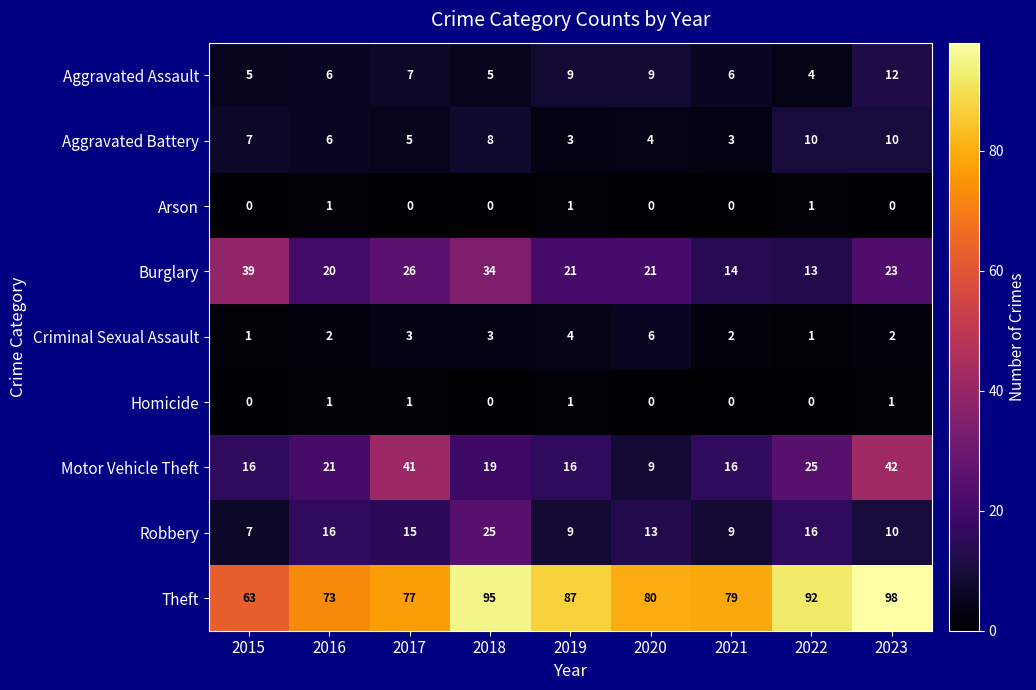

Where is Aggravated Battery nearest to the value 6?

2016